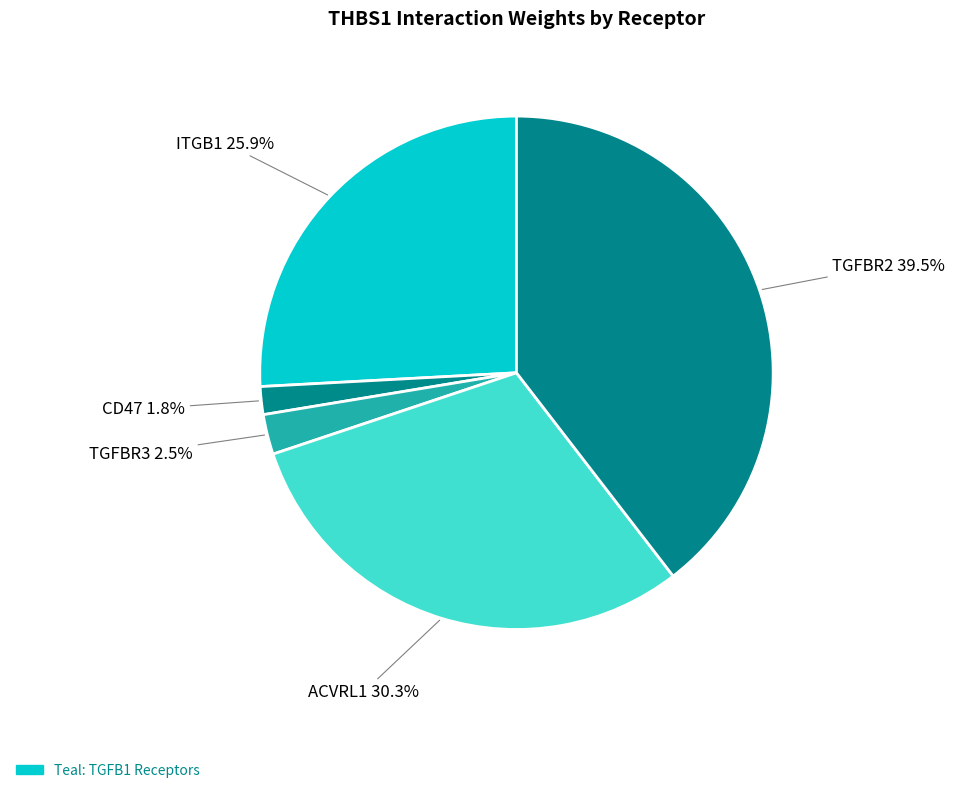

Between TGFBR2 and CD47, which is larger?

TGFBR2